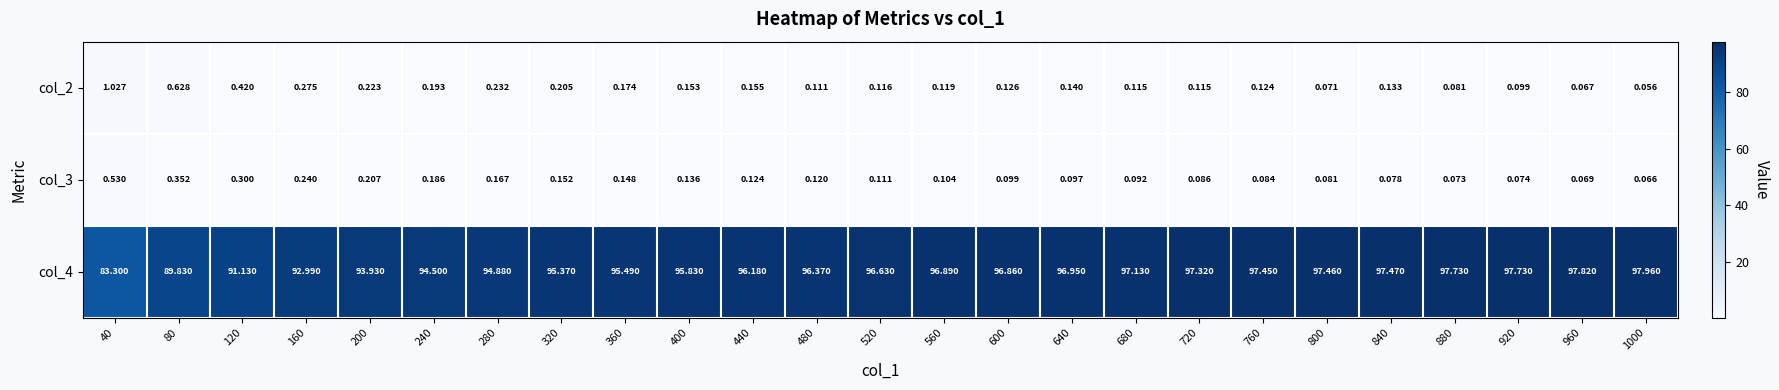

Count the number of data series in this chart.

3